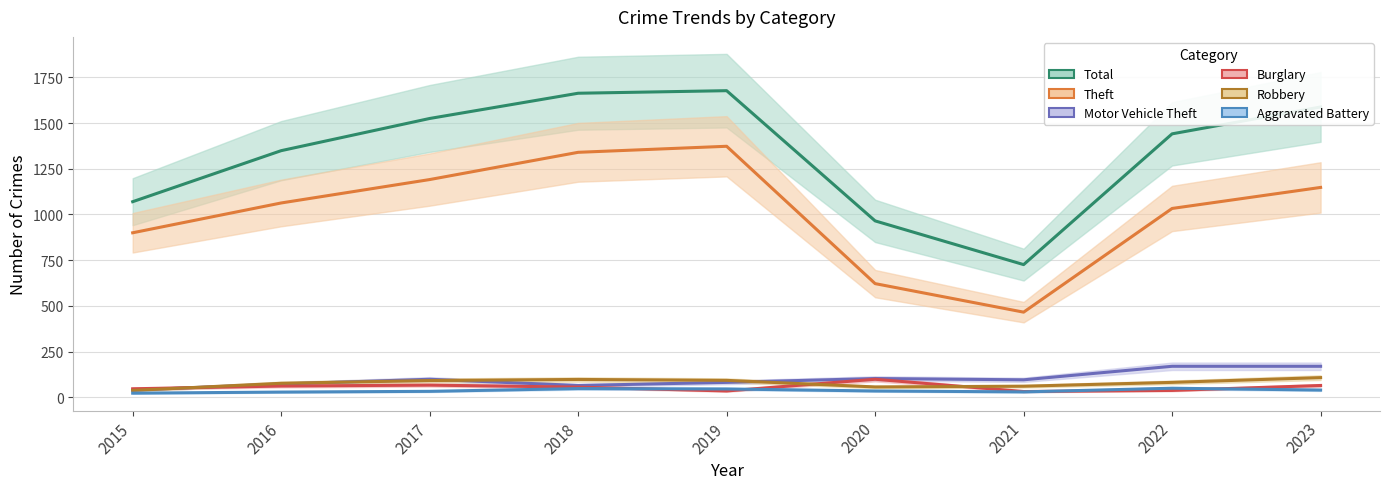

How many lines are shown in the chart?

6